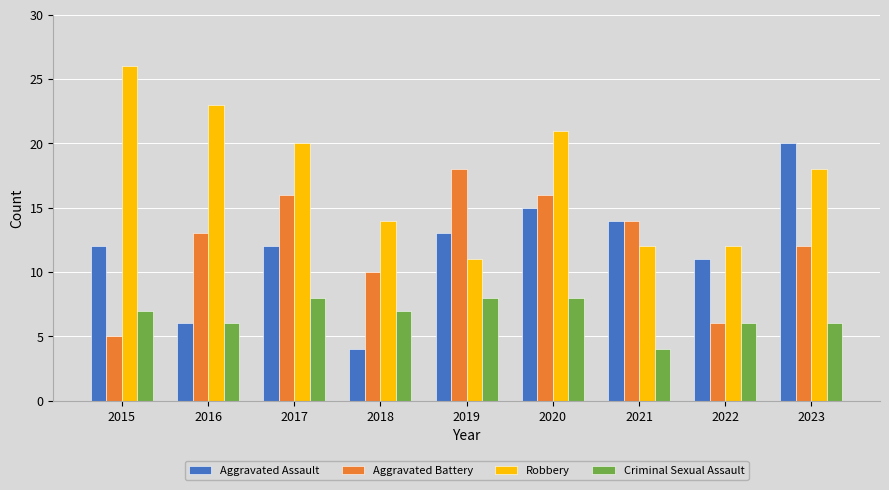

What value does the Aggravated Battery series have at 2023?

12